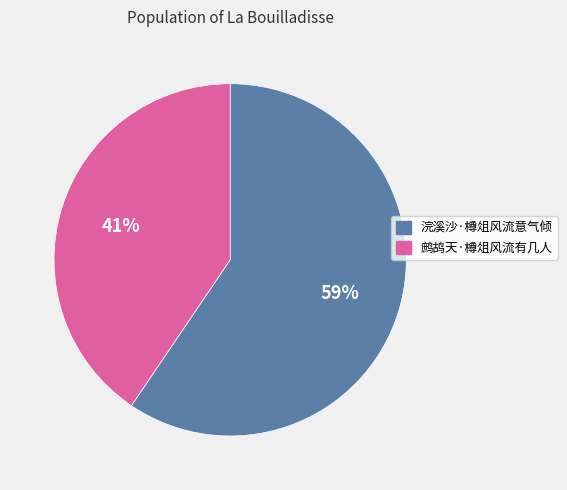

To the nearest percent, what is the combined percentage of 浣溪沙·樽俎风流意气倾 and 鹧鸪天·樽俎风流有几人?

100%